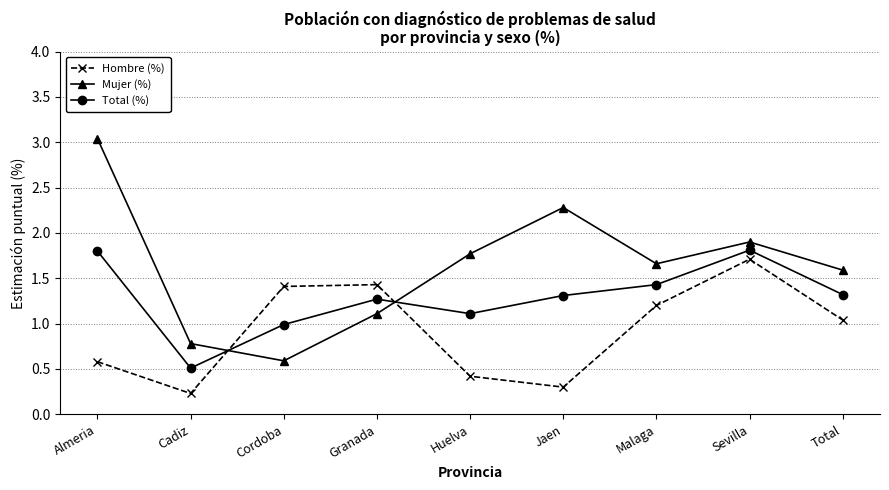

How many values in the Mujer (%) series exceed 1?

7